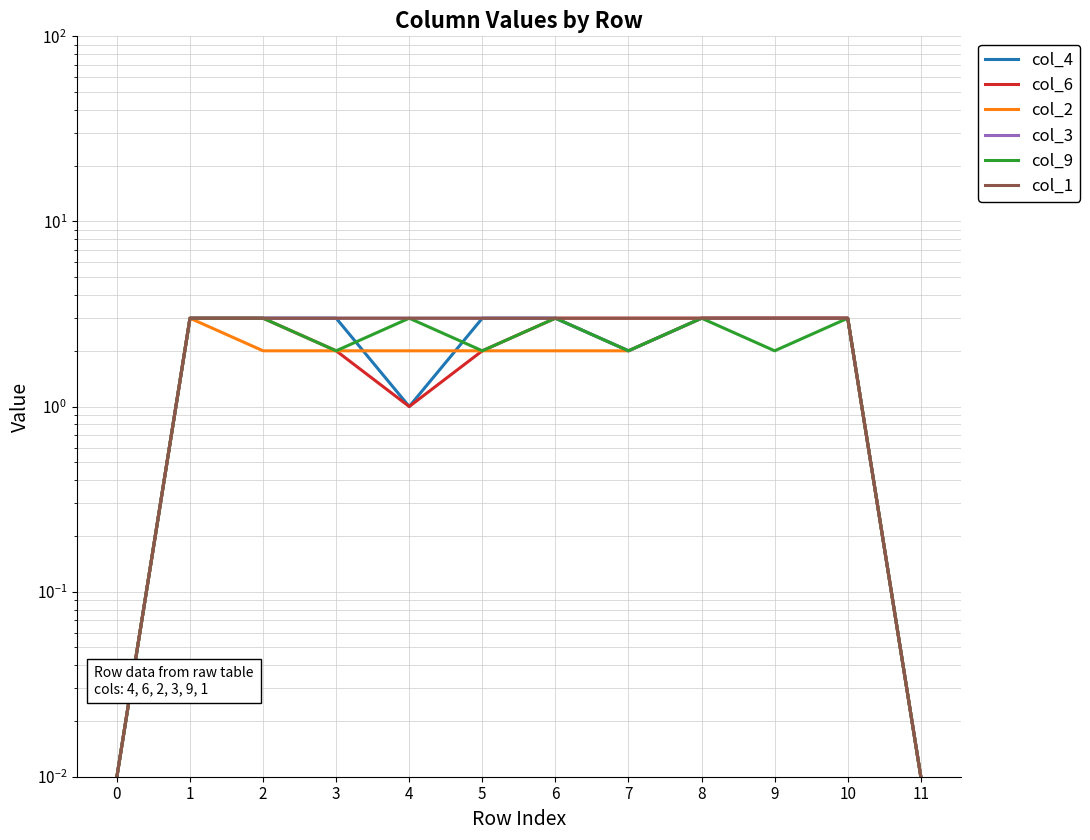

What are all the series names shown in the legend?

col_4, col_6, col_2, col_3, col_9, col_1